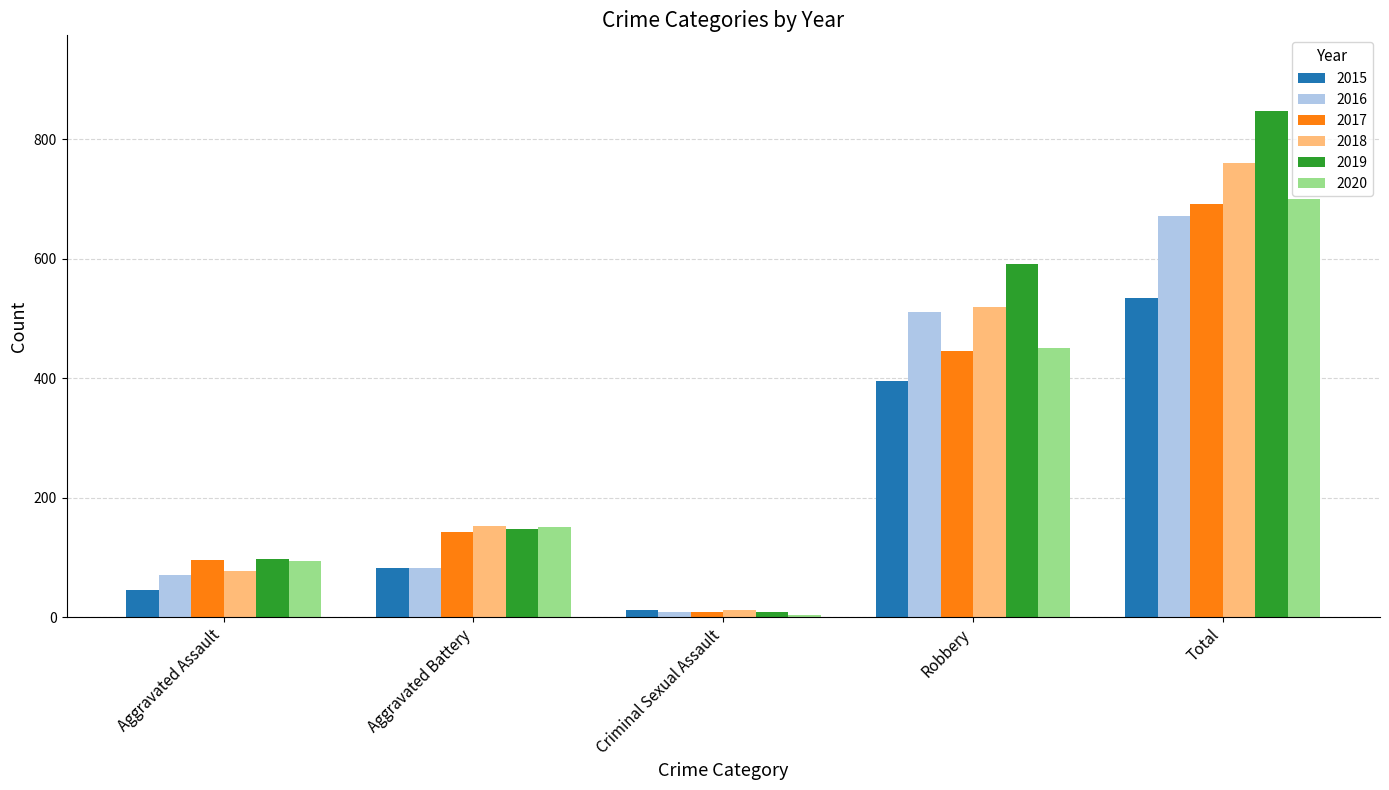

Which label corresponds to the smallest value in the chart?

Criminal Sexual Assault